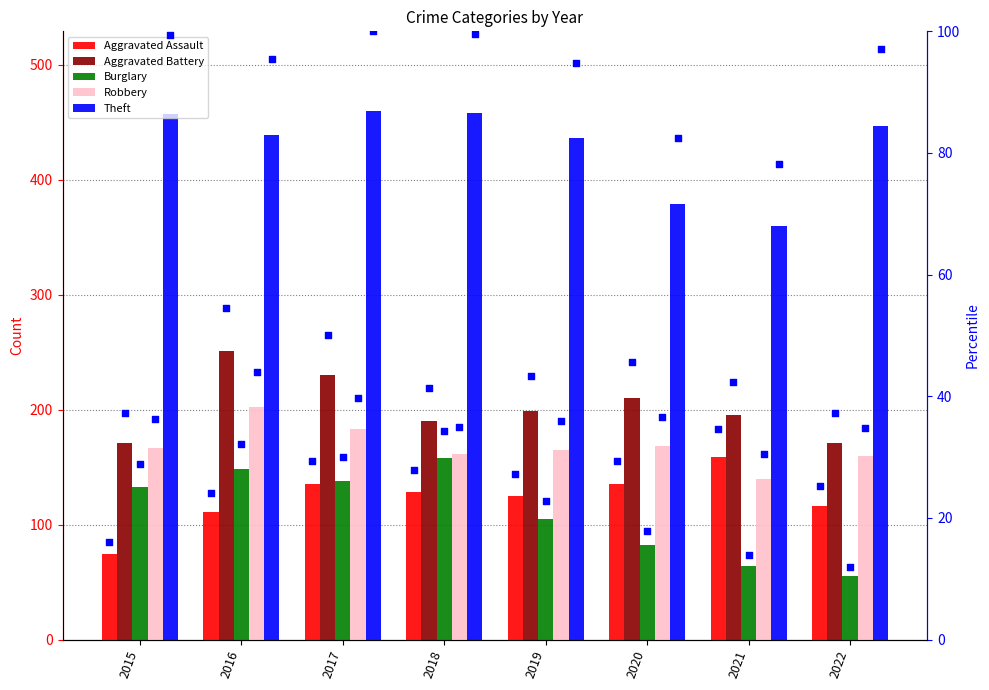

At how many categories does at least one series exceed 257?

8